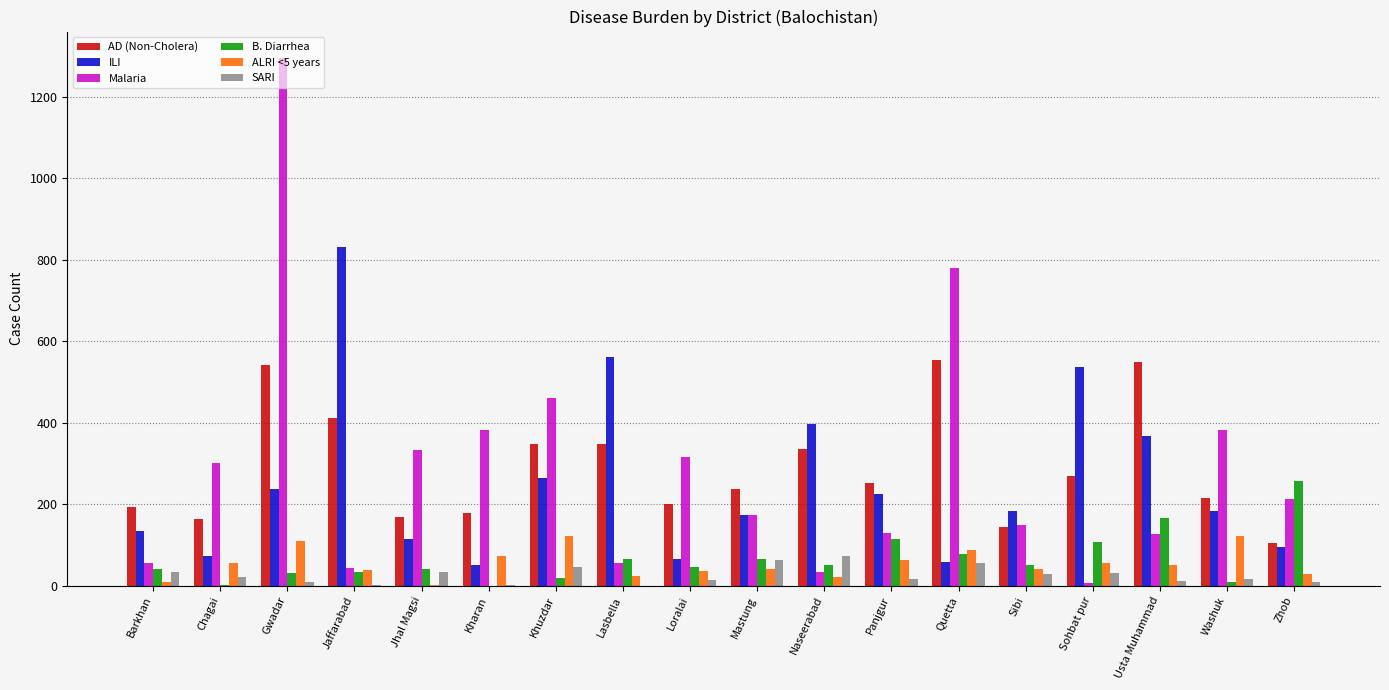

At which label does B. Diarrhea reach its peak?

Zhob